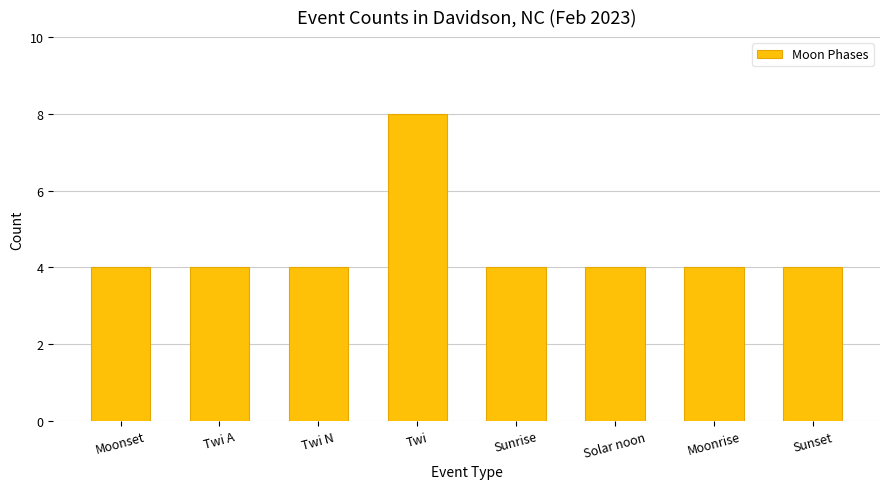

Are the bars horizontal?

No